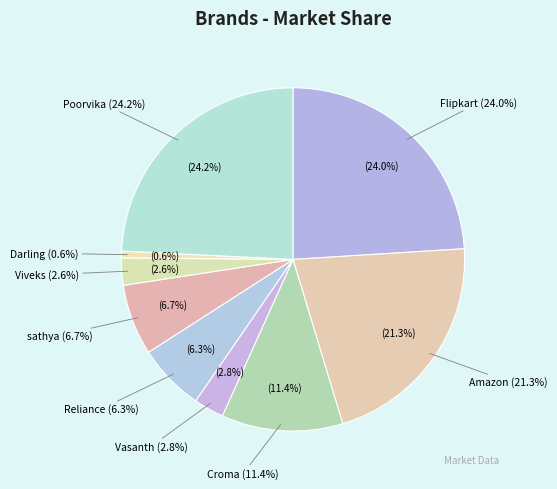

How many segments does this pie chart have?

9